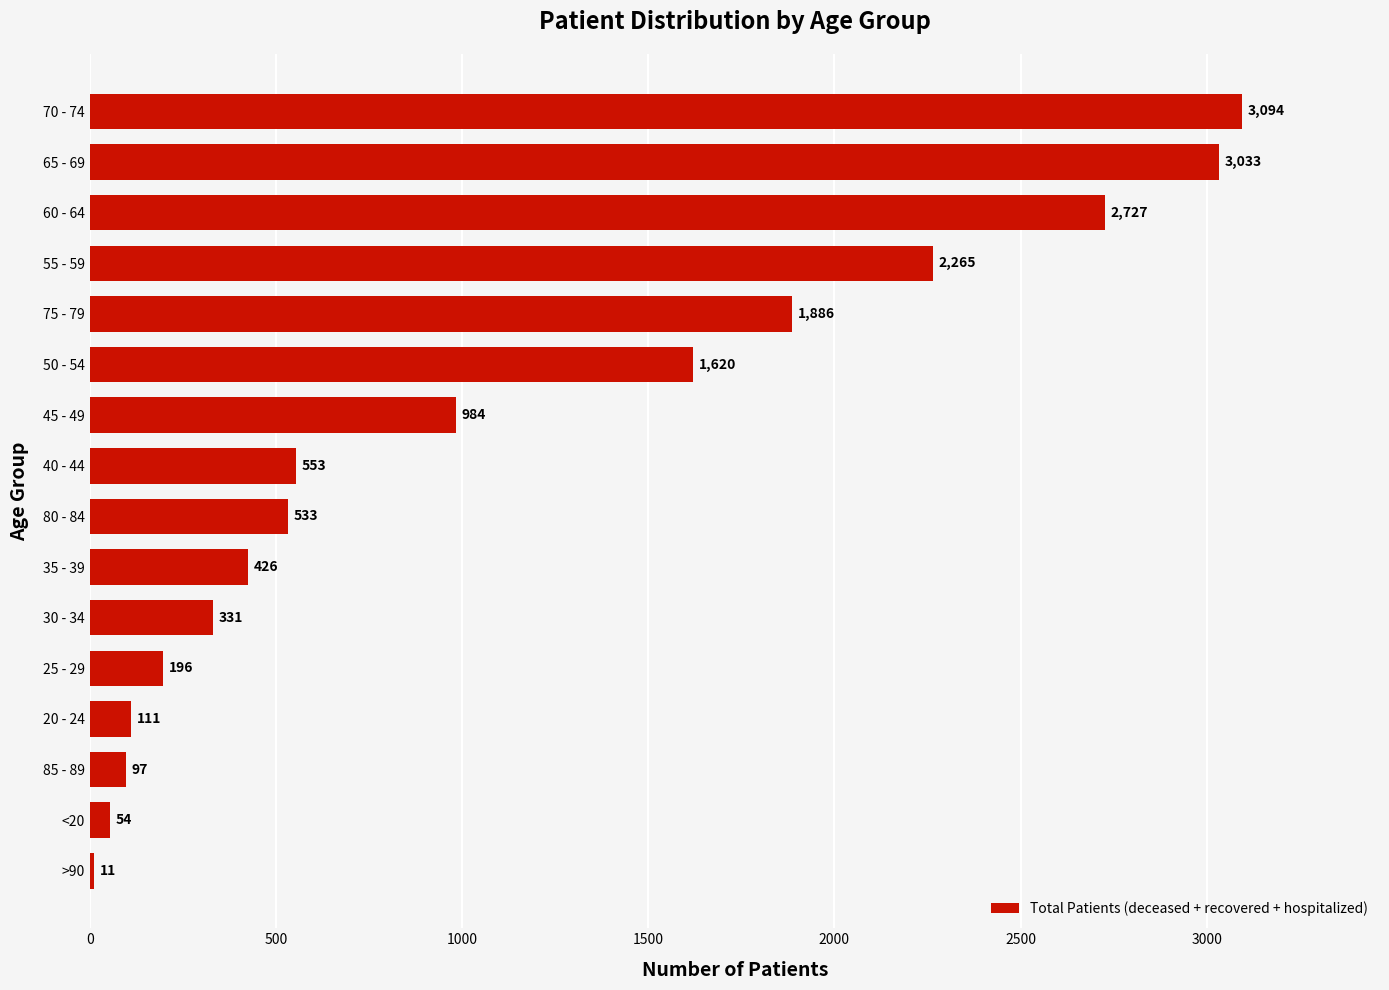

What is the approximate value at 55 - 59?

2265